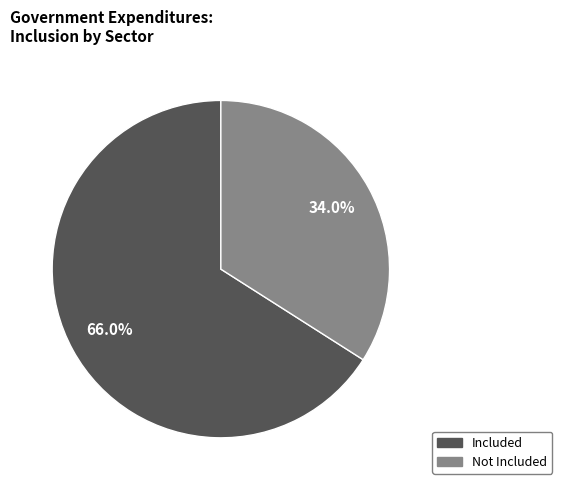

Does any single category account for the majority?

Yes